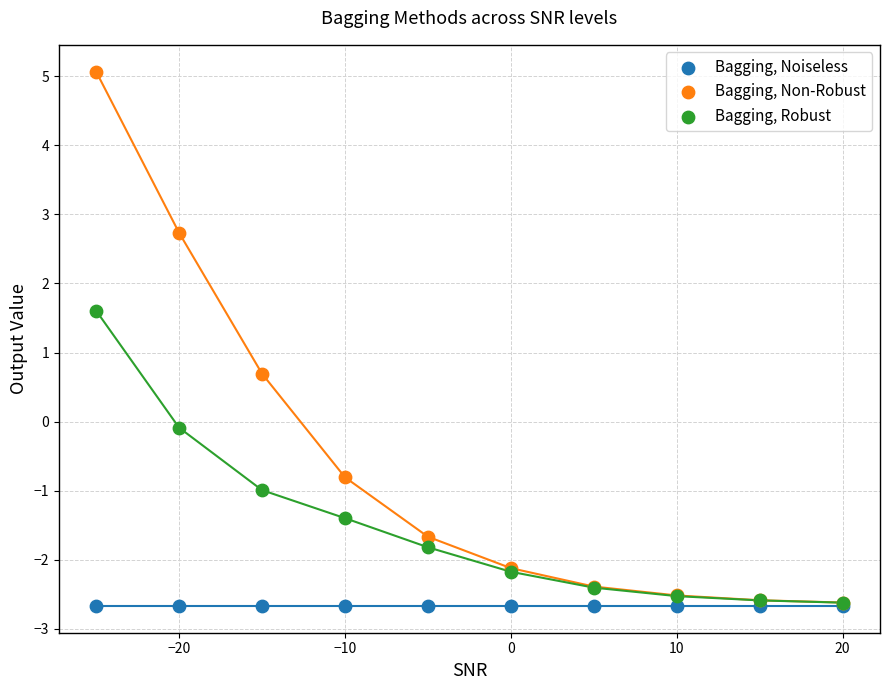

In the Bagging, Non-Robust series, what Y value is closest to 1?

0.7